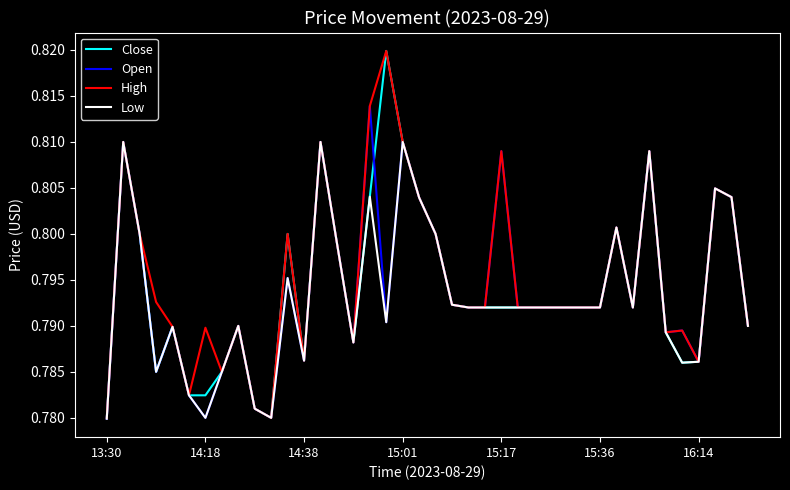

Does the chart display data point markers on the line(s)?

No